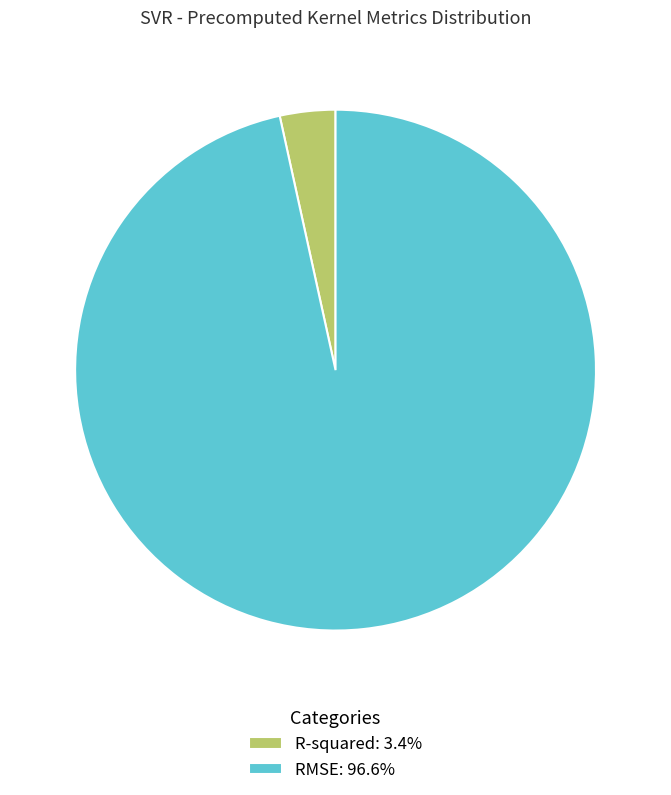

Is there any slice that represents more than half of the pie?

Yes